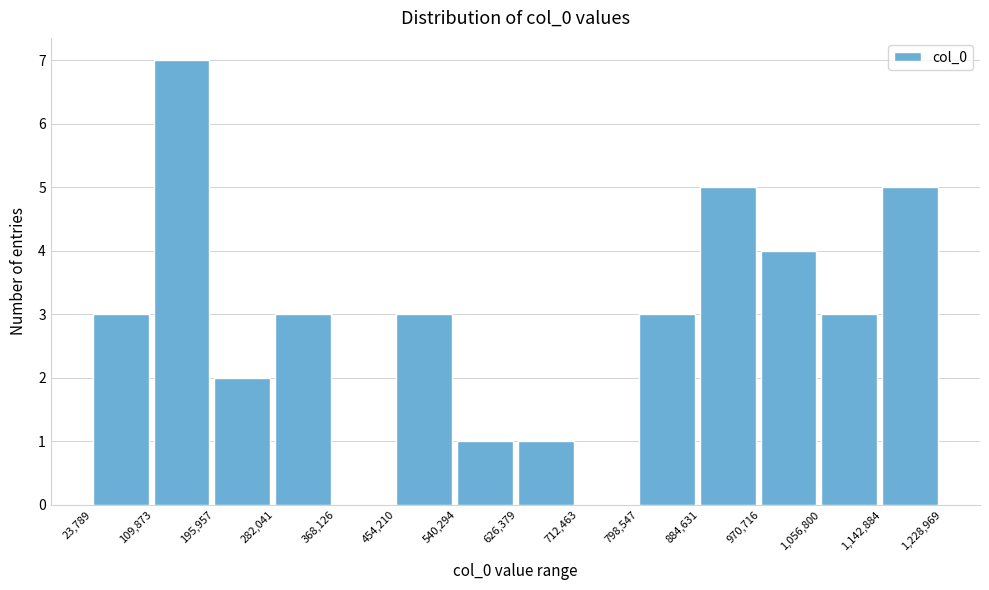

Over which range of the x-axis is the bar tallest?

109,873 to 195,957